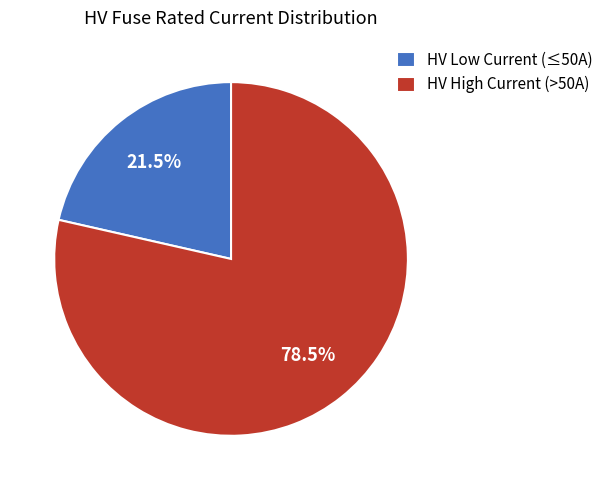

Which category has the biggest portion of the pie?

HV High Current (>50A)